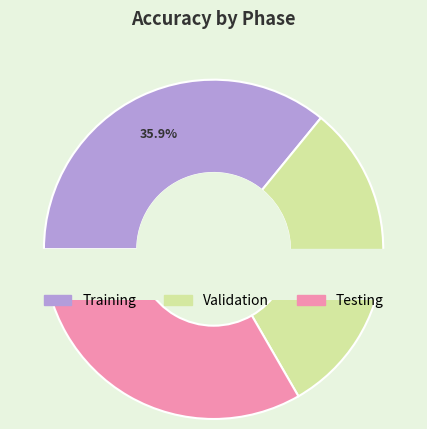

The Training slice represents 42% of the pie. True or false?

False